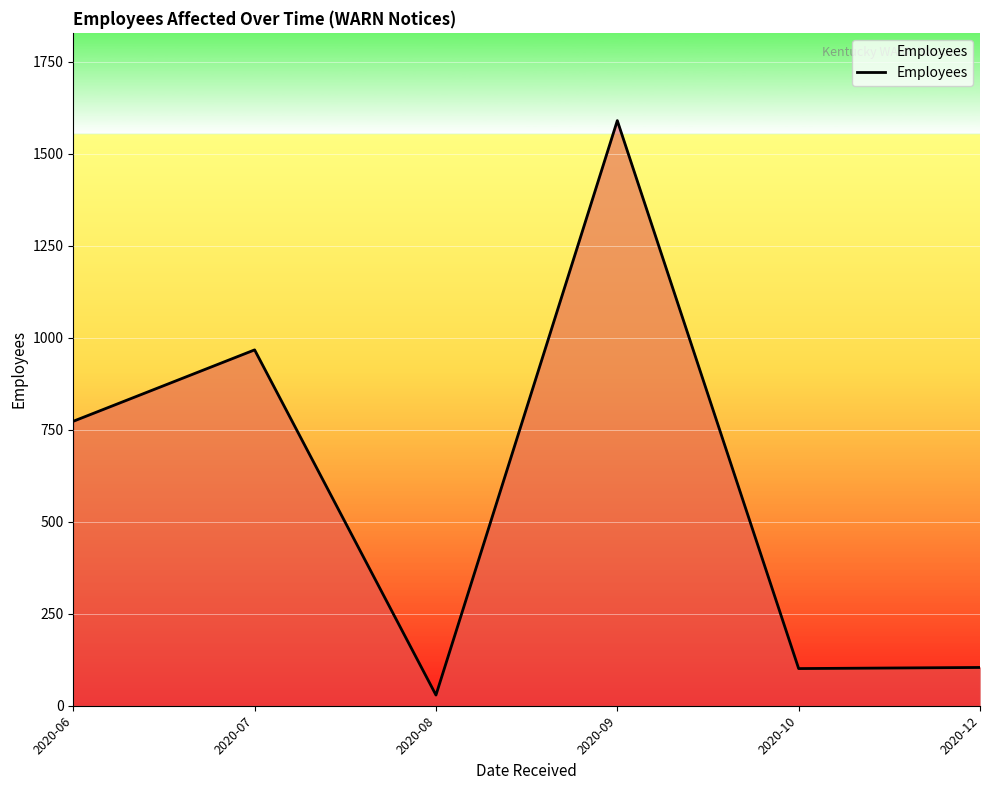

What is the average value?

594